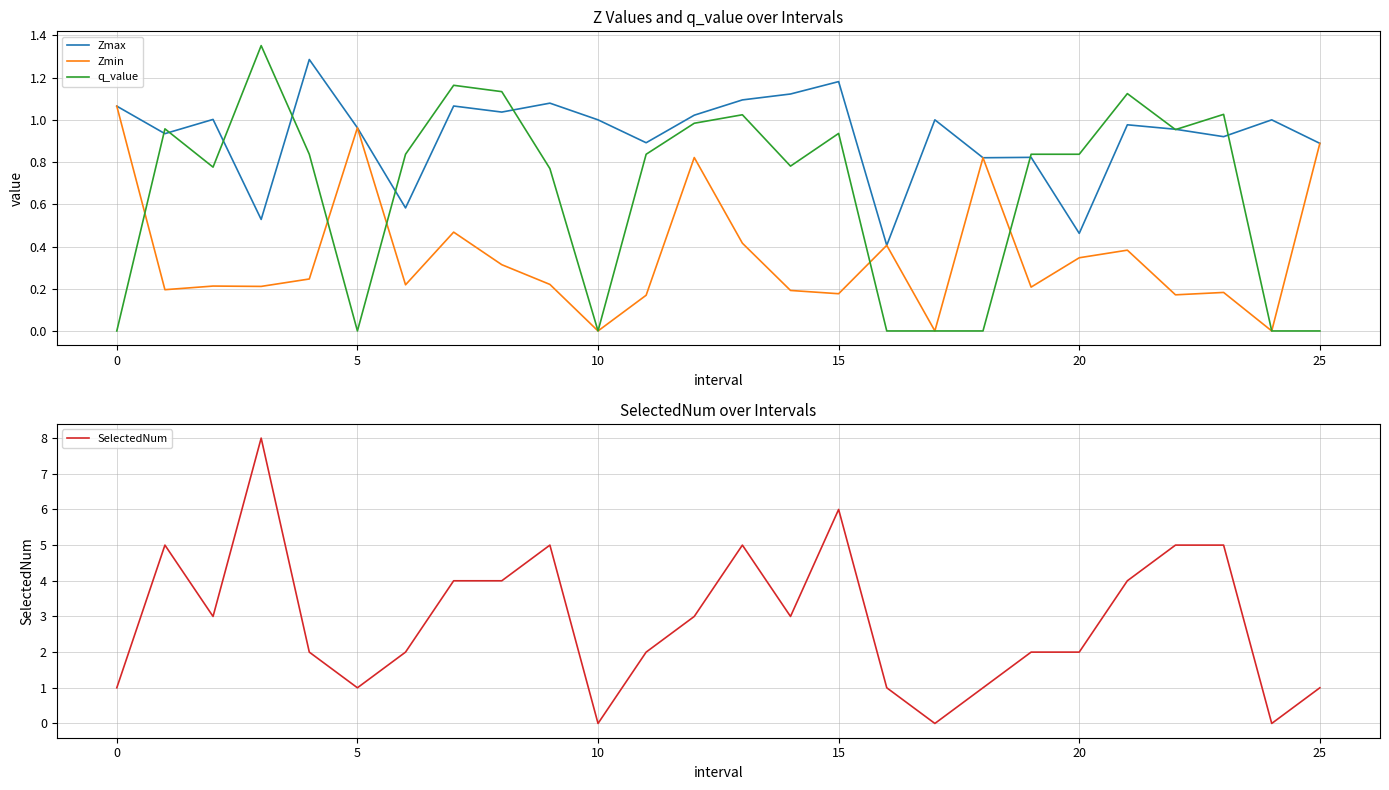

Where is Zmin nearest to the value 0?

10